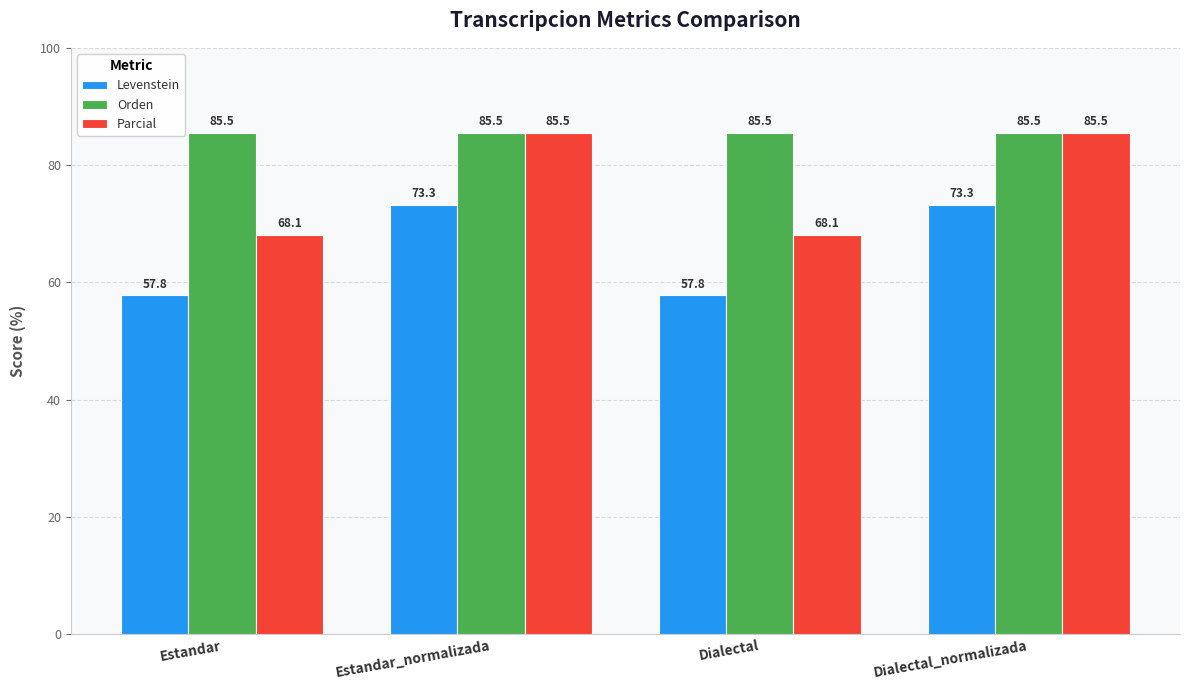

Which series has the largest total across all categories?

Orden